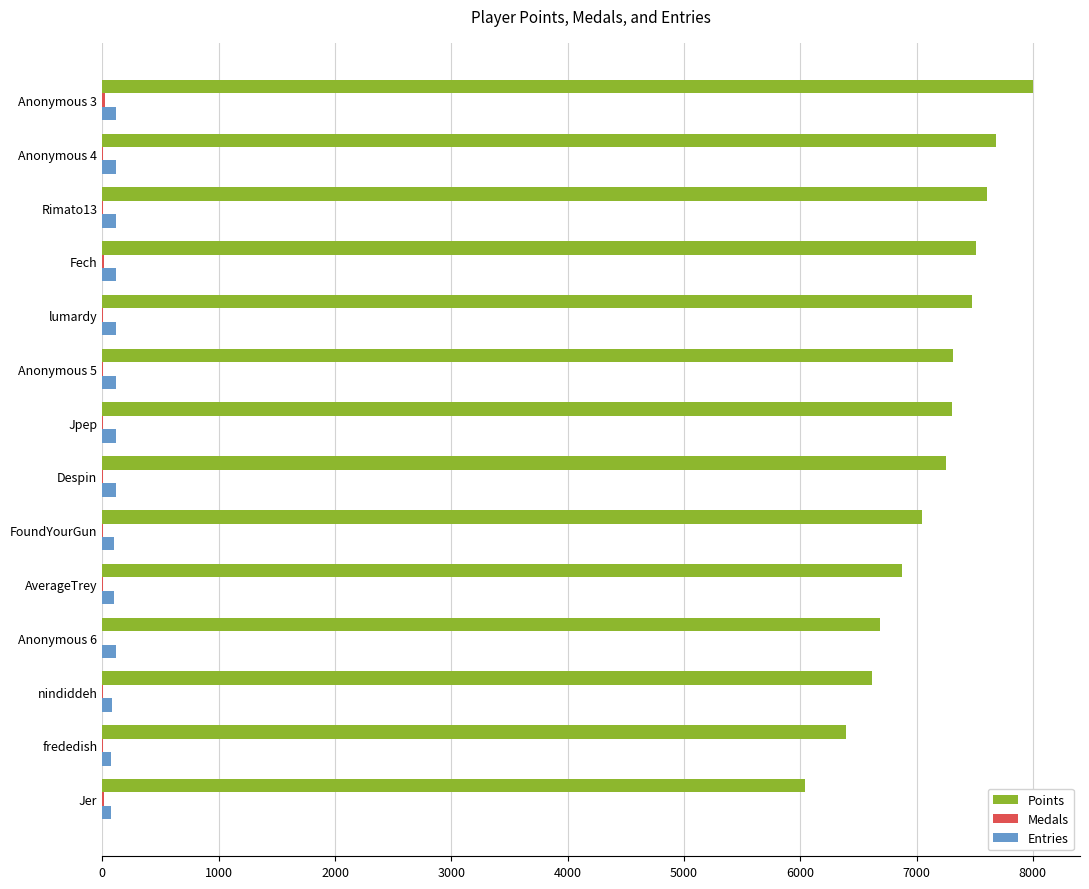

Between Anonymous 4 and frededish, which series saw the biggest shift?

Points